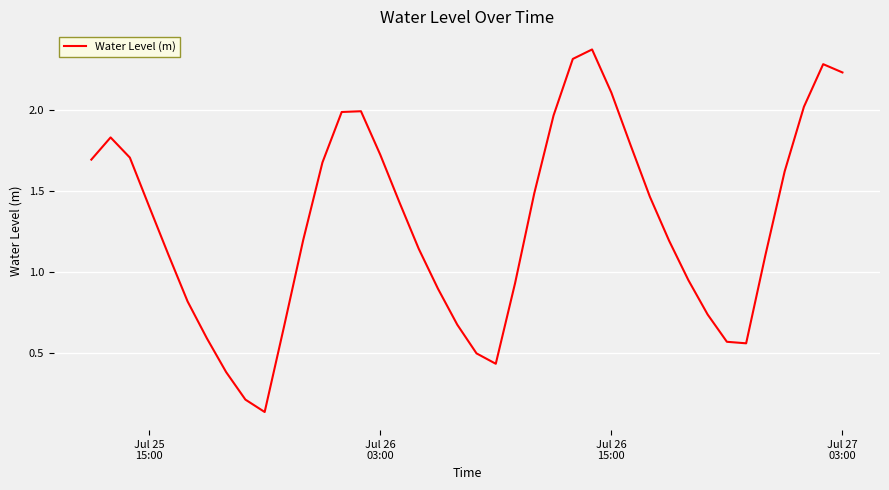

How many lines are shown in the chart?

1